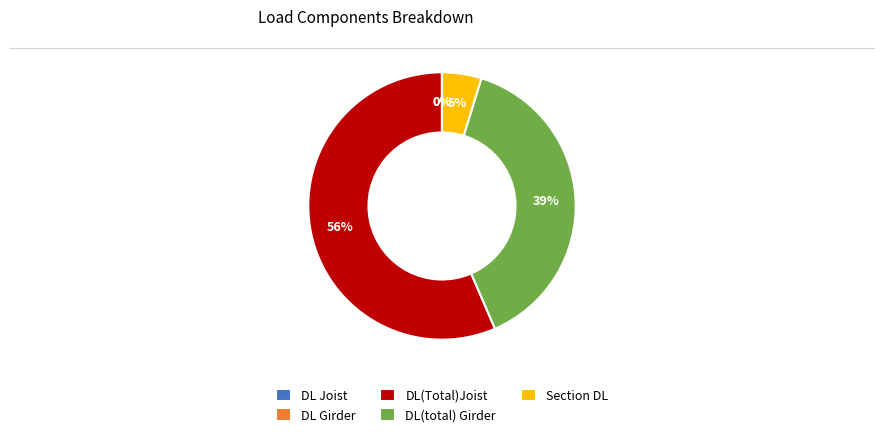

Which category has the biggest portion of the pie?

DL(Total)Joist